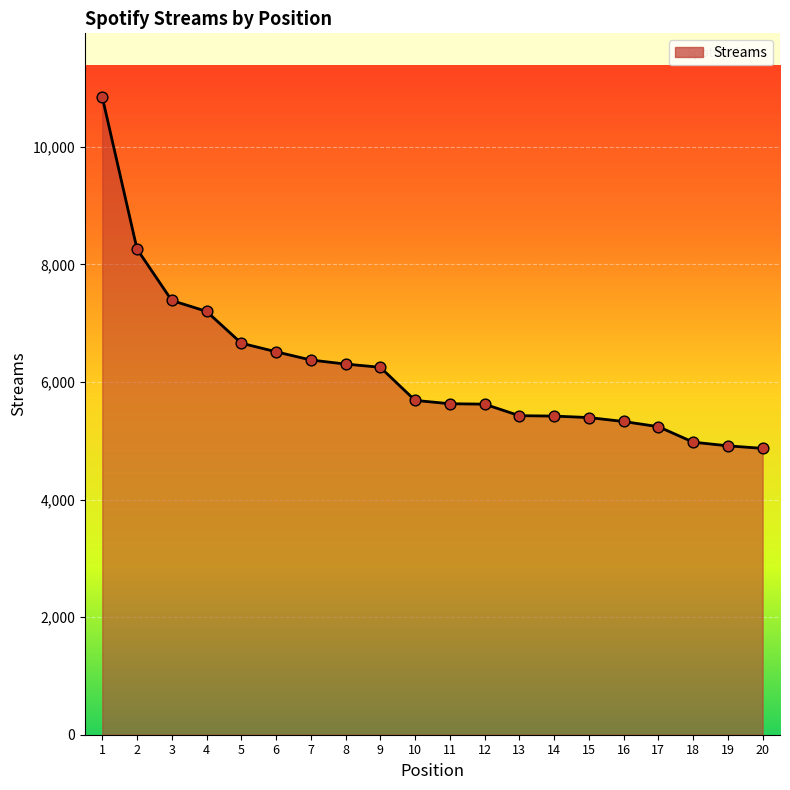

Between 7 and 2, which is larger?

2